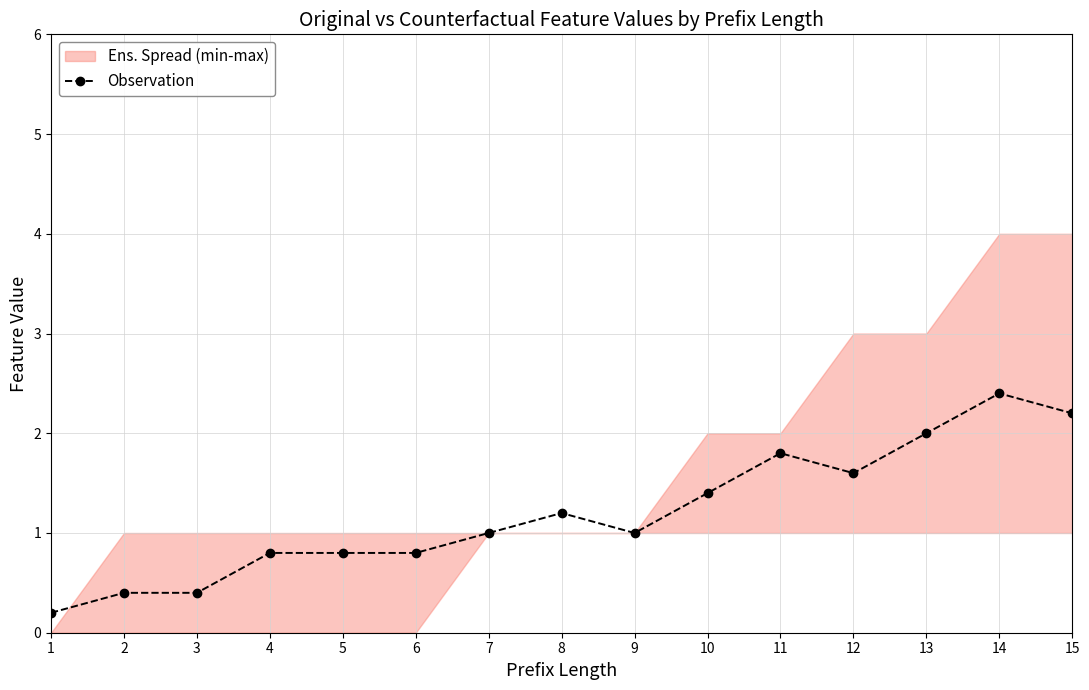

What is the average value?

1.2